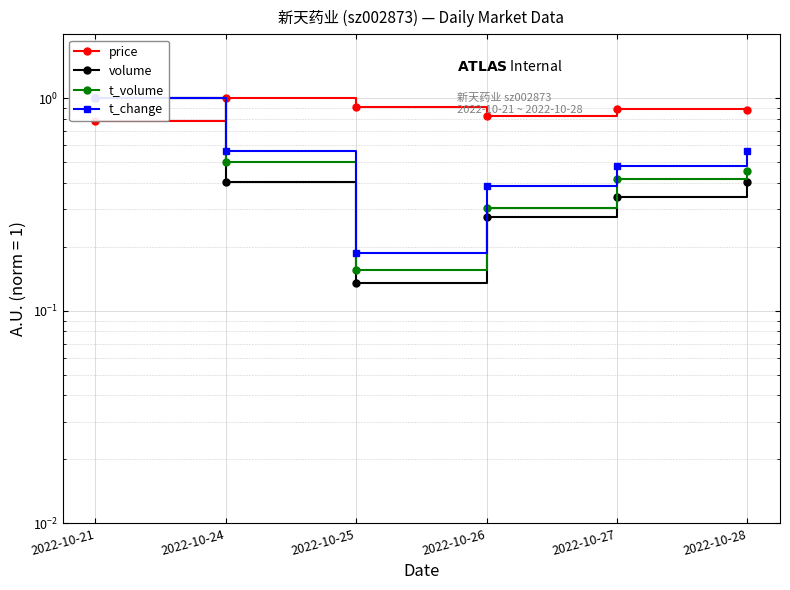

Count the number of categories in the chart.

6